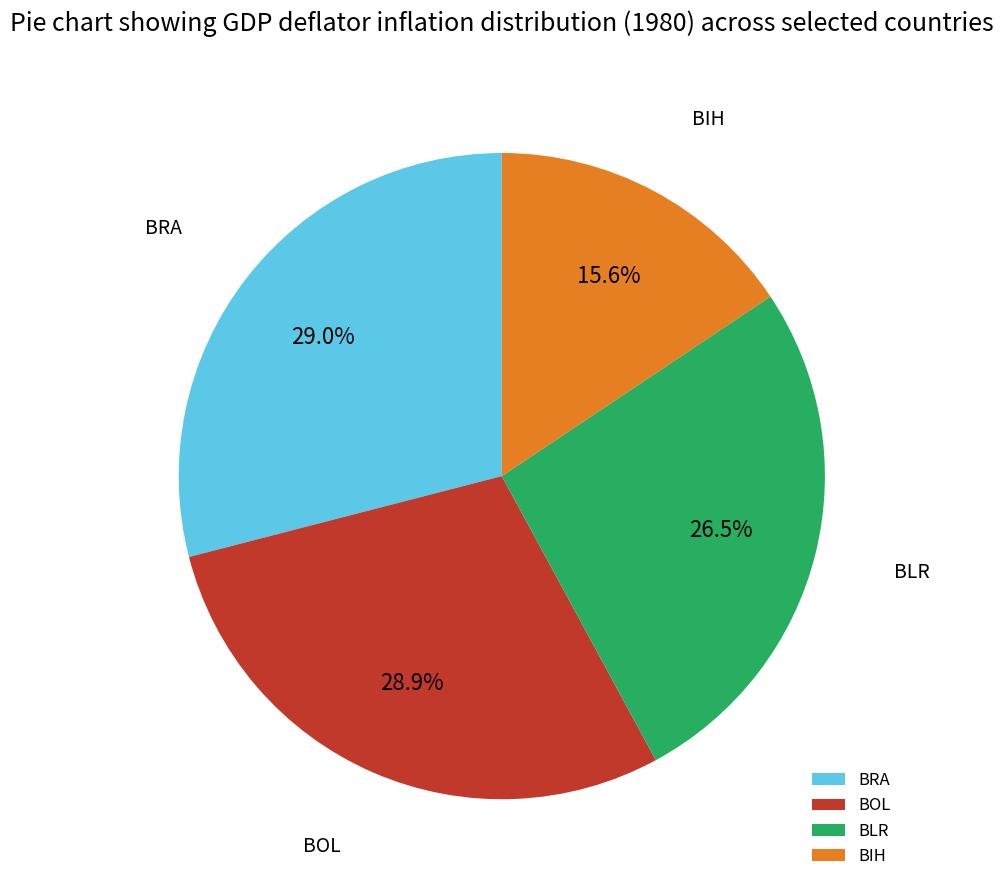

Between BRA and BLR, which is larger?

BRA